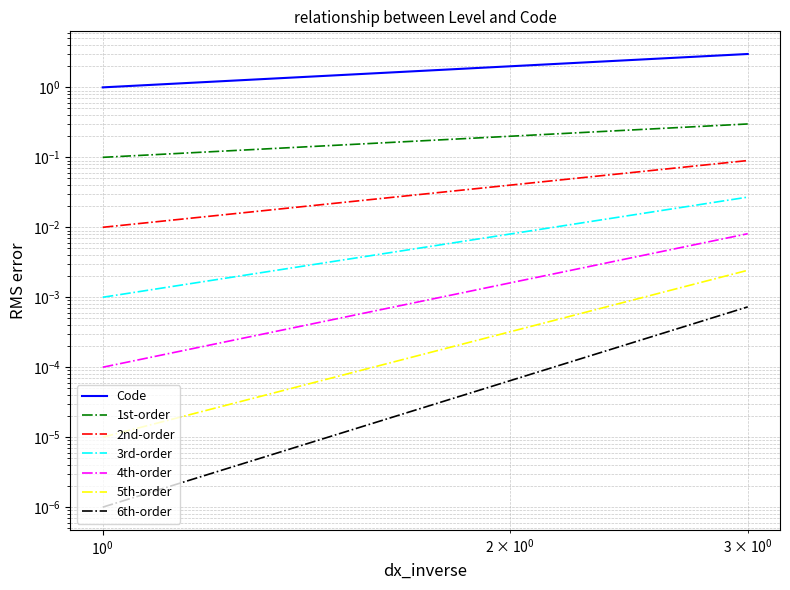

What is the difference between the second highest and minimum values?

1